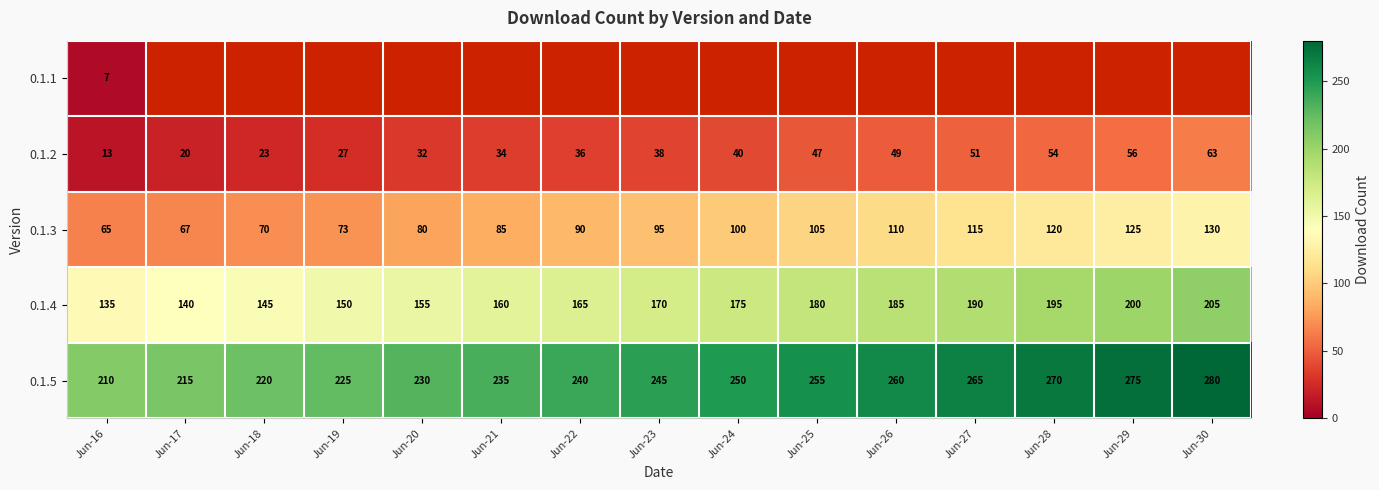

How many categories are shown in the chart?

15